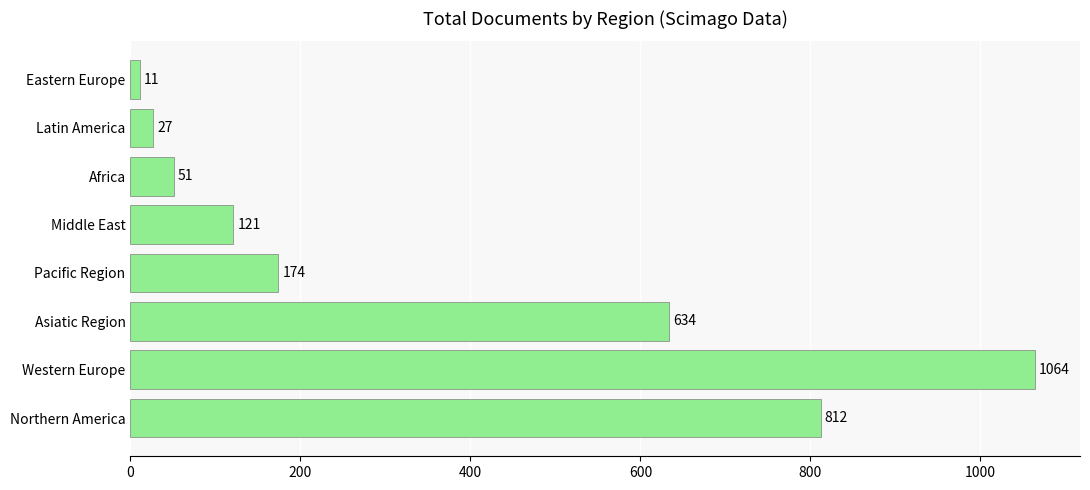

Reading bottom to top, extract all data points from this chart.

812	1064	634	174	121	51	27	11